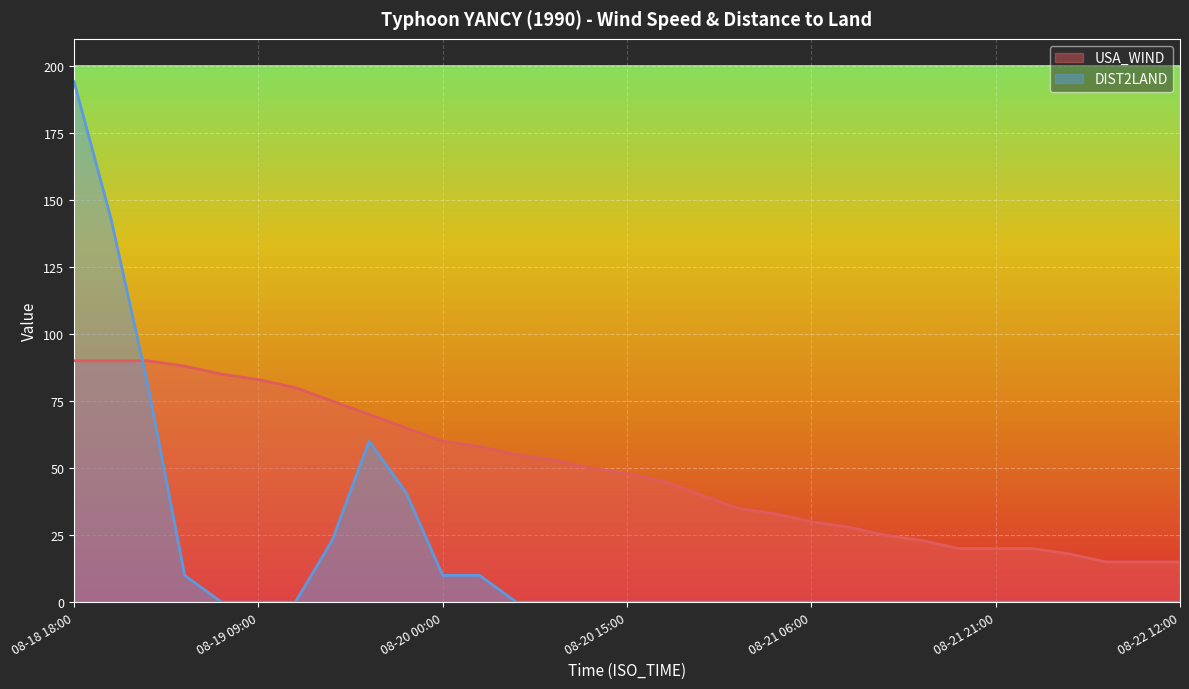

Reading left to right, transcribe all the data shown in this chart.

USA_WIND: 90	90	90	88	85	83	80	75	70	65	60	58	55	53	50	48	45	40	35	33	30	28	25	23	20	20	20	18	15	15	15
DIST2LAND: 194	143	81	10	0	0	0	23	60	41	10	10	0	0	0	0	0	0	0	0	0	0	0	0	0	0	0	0	0	0	0